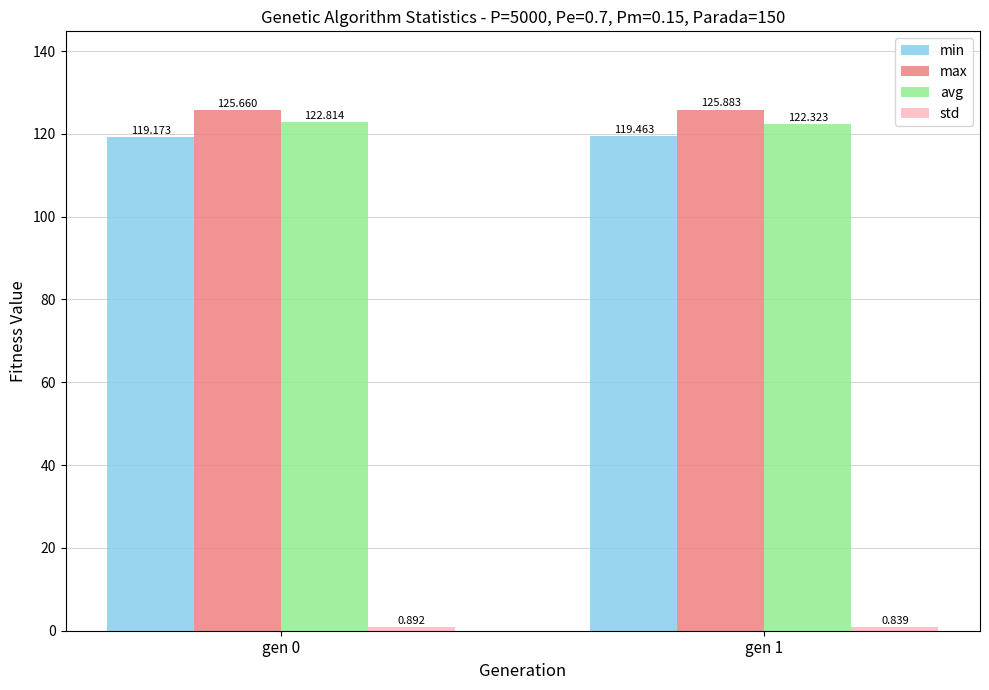

Which series has the largest total across all categories?

max